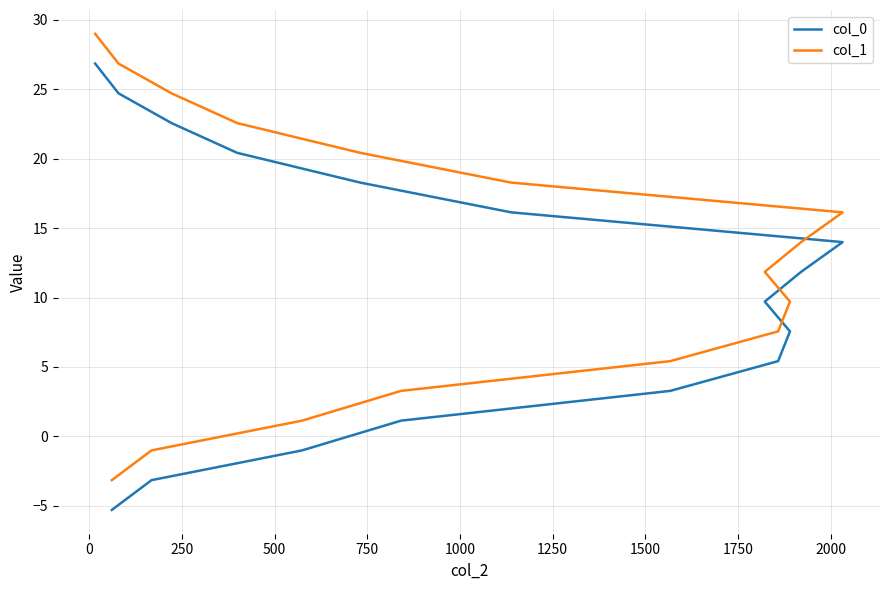

At 1750, list the series in order from largest to smallest.

col_1, col_0